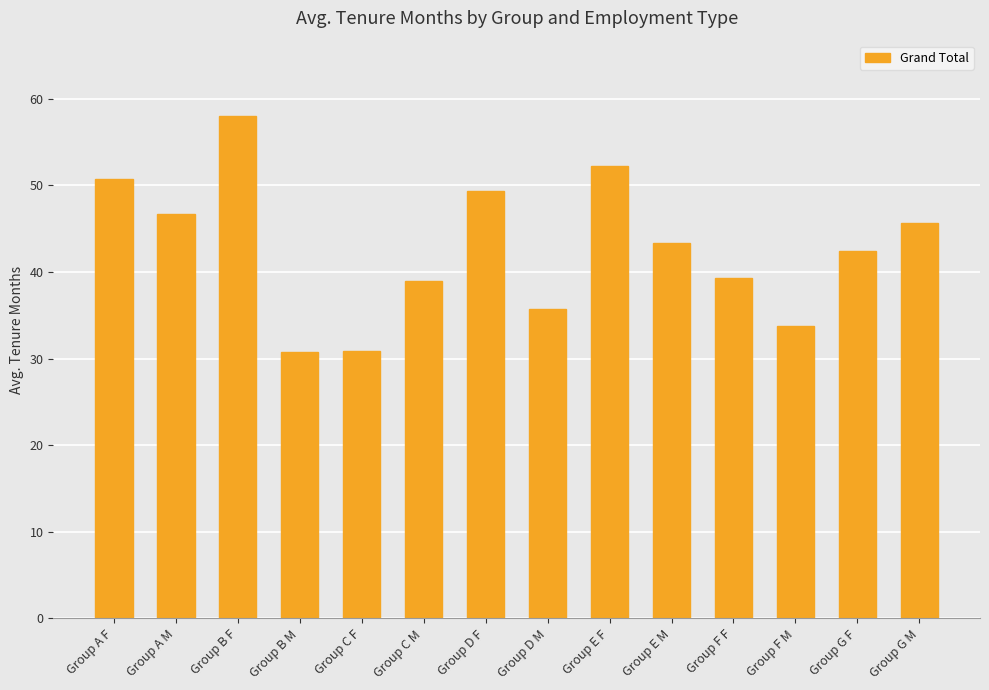

Where does the data first go above 43?

Group A F